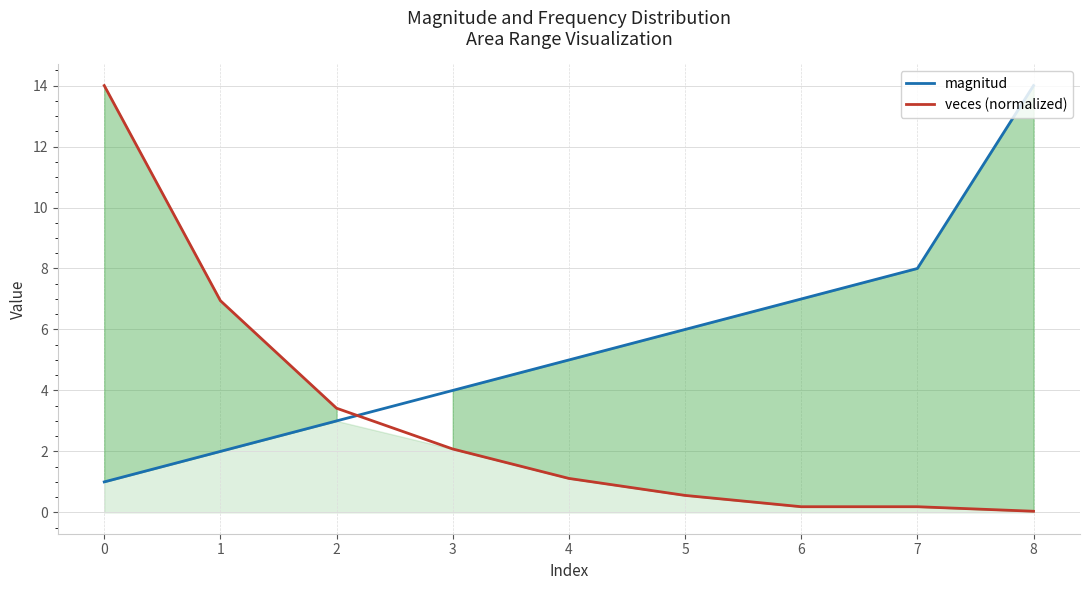

Reading left to right, transcribe all the data shown in this chart.

magnitud: 0=1.0	1=2.0	2=3.0	3=4.0	4=5.0	5=6.0	6=7.0	7=8.0	8=14.0
veces (normalized): 0=14.0	1=6.9	2=3.4	3=2.1	4=1.1	5=0.6	6=0.2	7=0.2	8=0.0